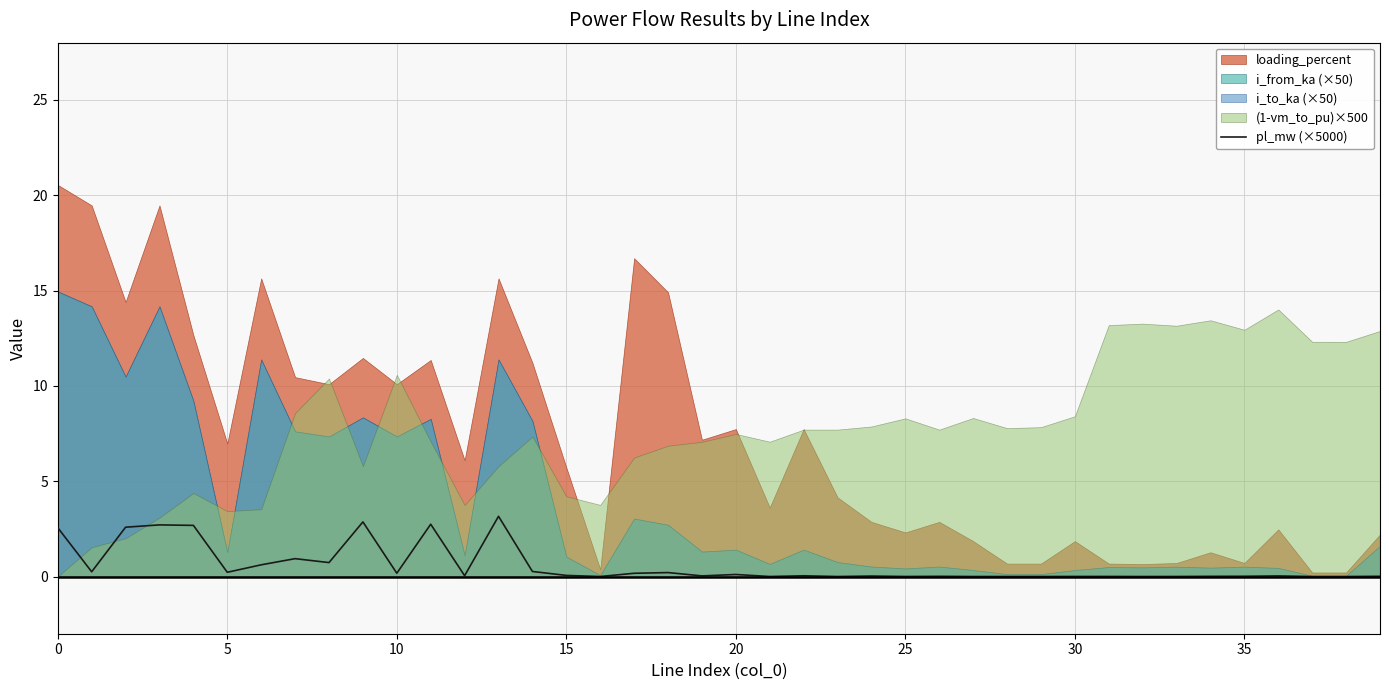

Is it true that pl_mw (×5000) equals 3.6 at 0?

False